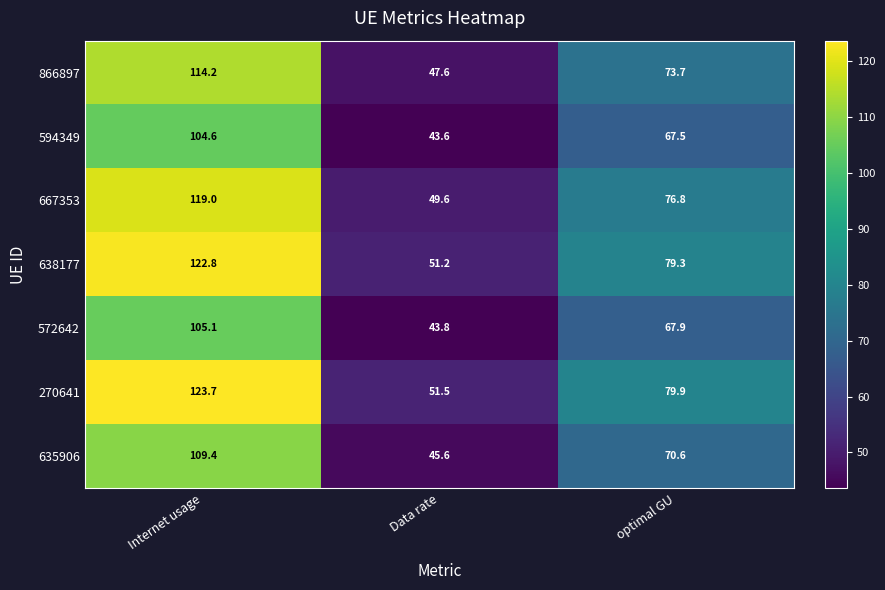

Which series changed the most between Internet usage and optimal GU?

270641